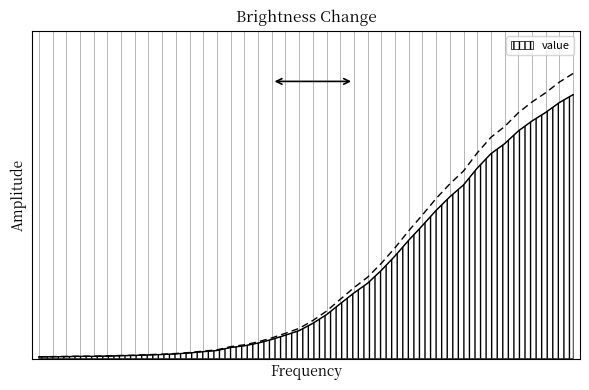

Reading left to right, extract all data points from this chart.

13	14	15	17	17	19	22	24	28	31	36	43	53	62	85	98	119	147	180	215	271	338	422	505	580	679	790	911	1024	1141	1245	1337	1466	1577	1654	1752	1829	1895	1971	2032